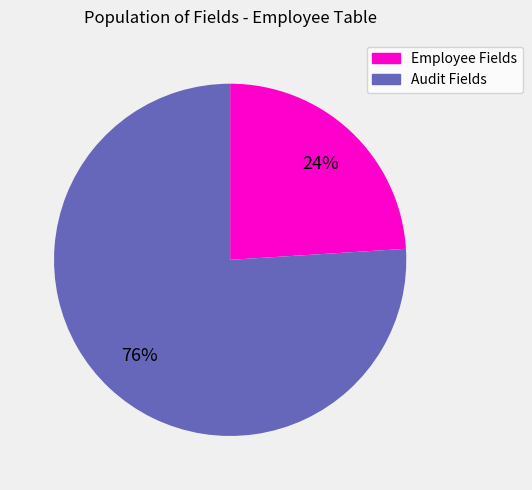

Does any single category account for the majority?

Yes